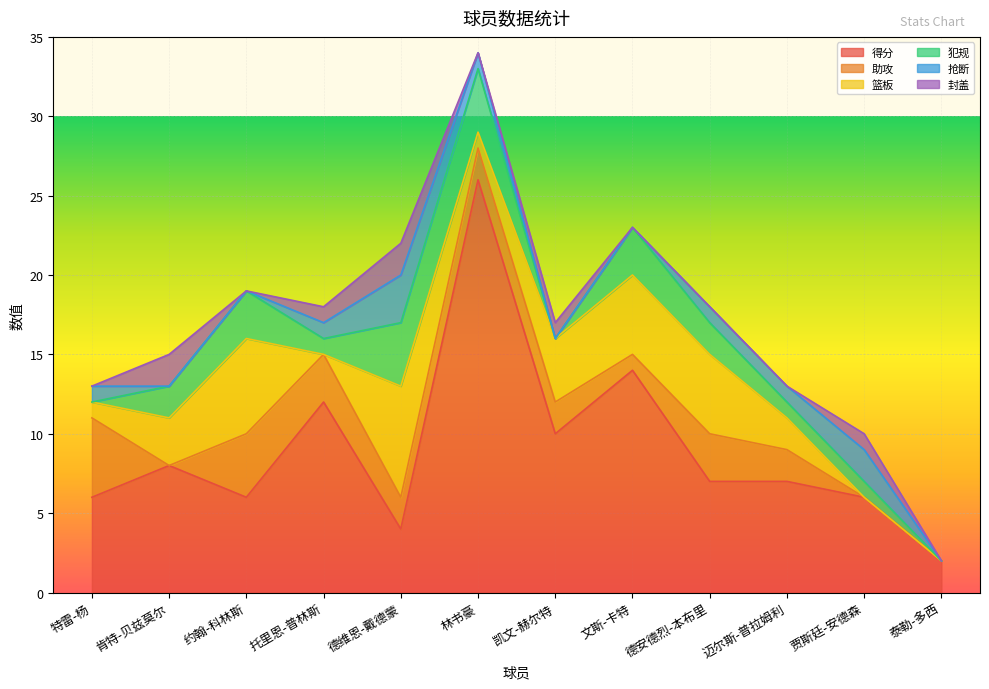

Which series has the largest range (max minus min)?

得分